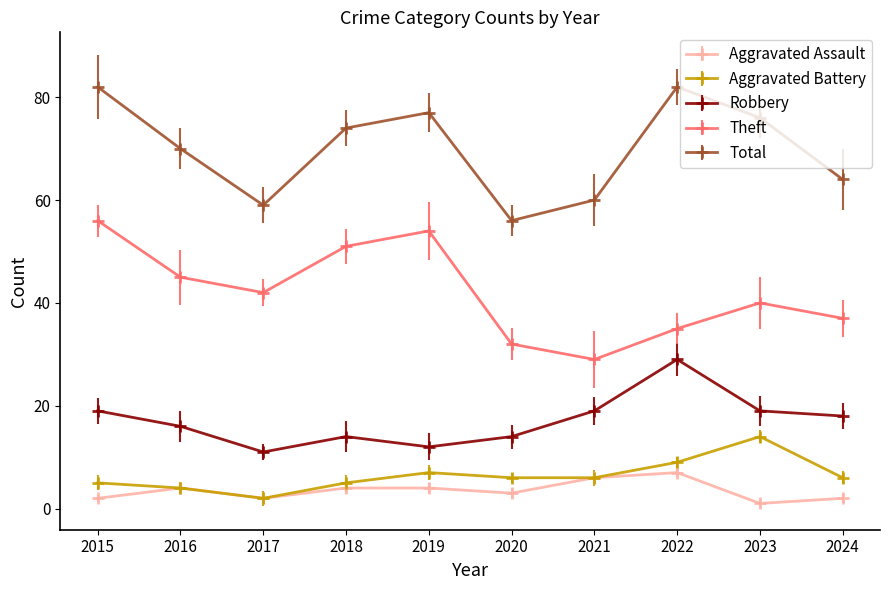

List the series in order of their peak value, lowest first.

Aggravated Assault, Aggravated Battery, Robbery, Theft, Total